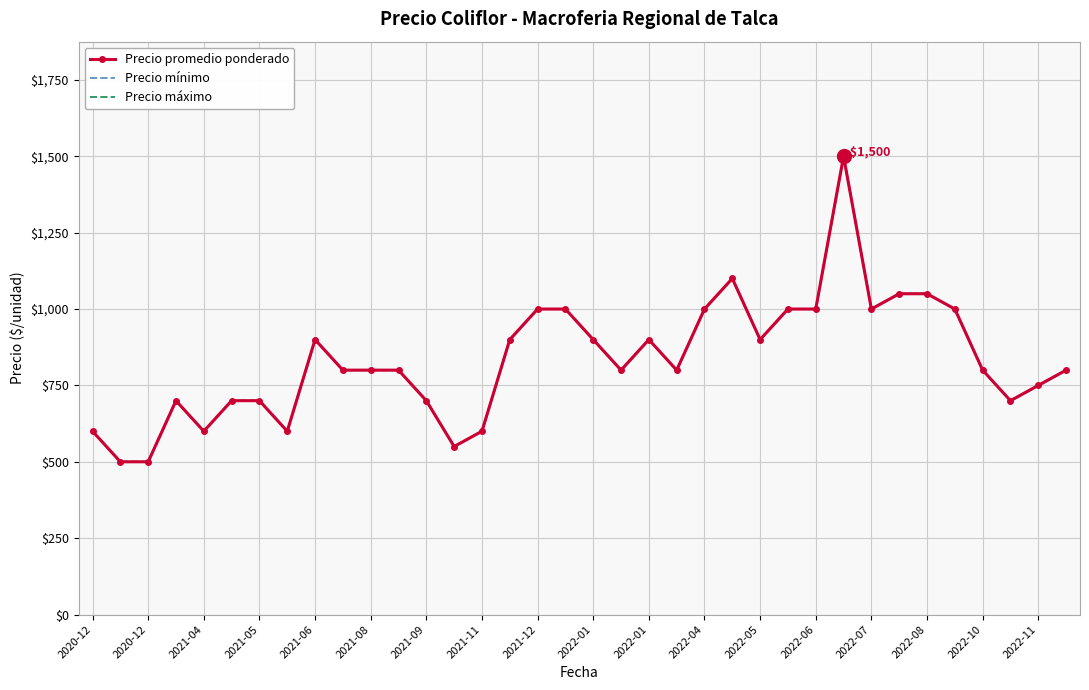

The value of Precio mínimo at 2022-05 is 264. True or false?

False